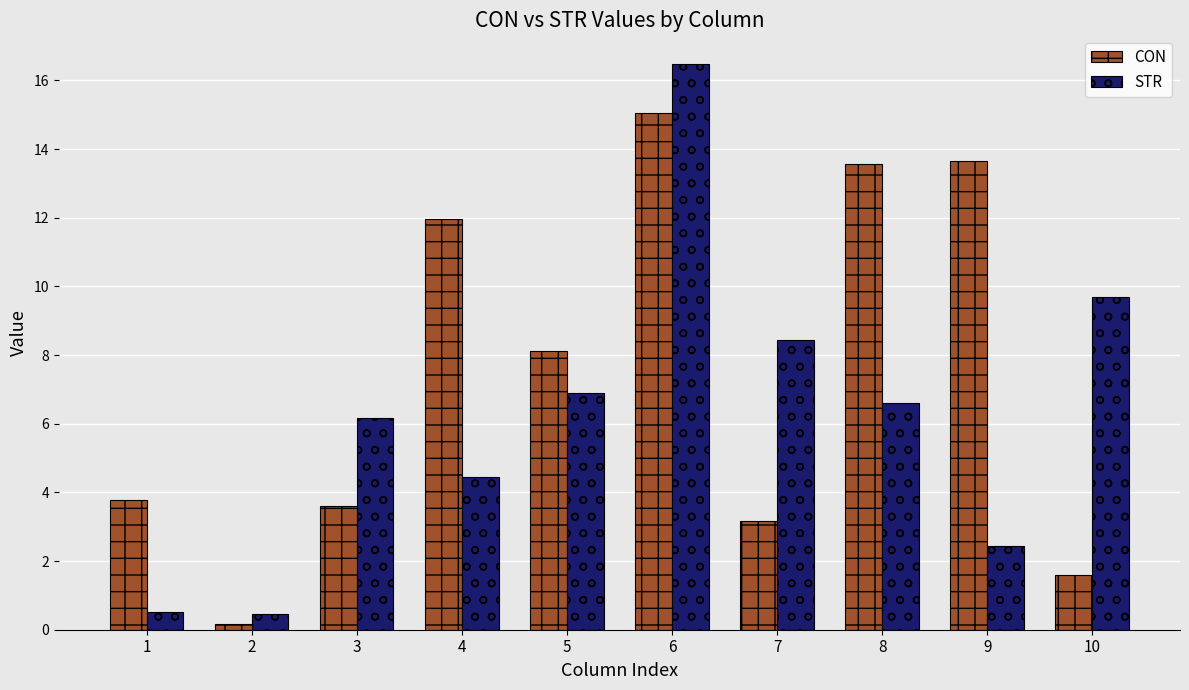

Is the value of CON at 10 greater than the value of STR at 7?

No